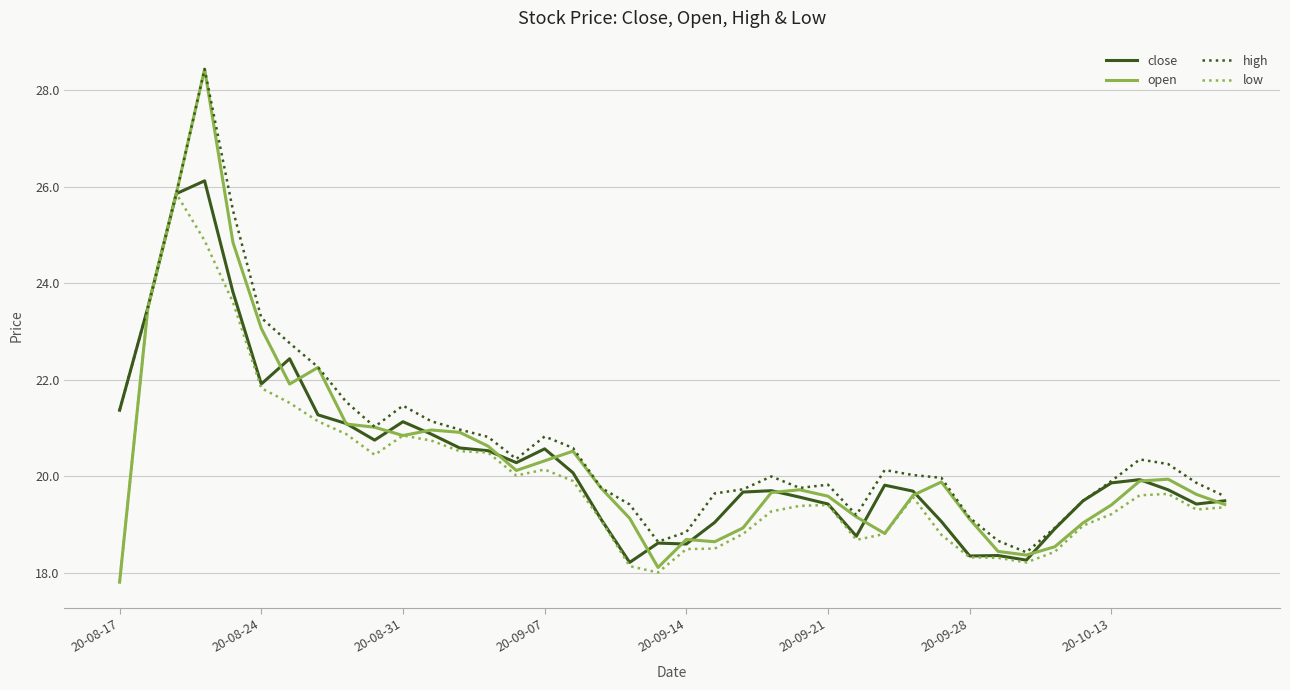

Which series has the largest range (max minus min)?

open